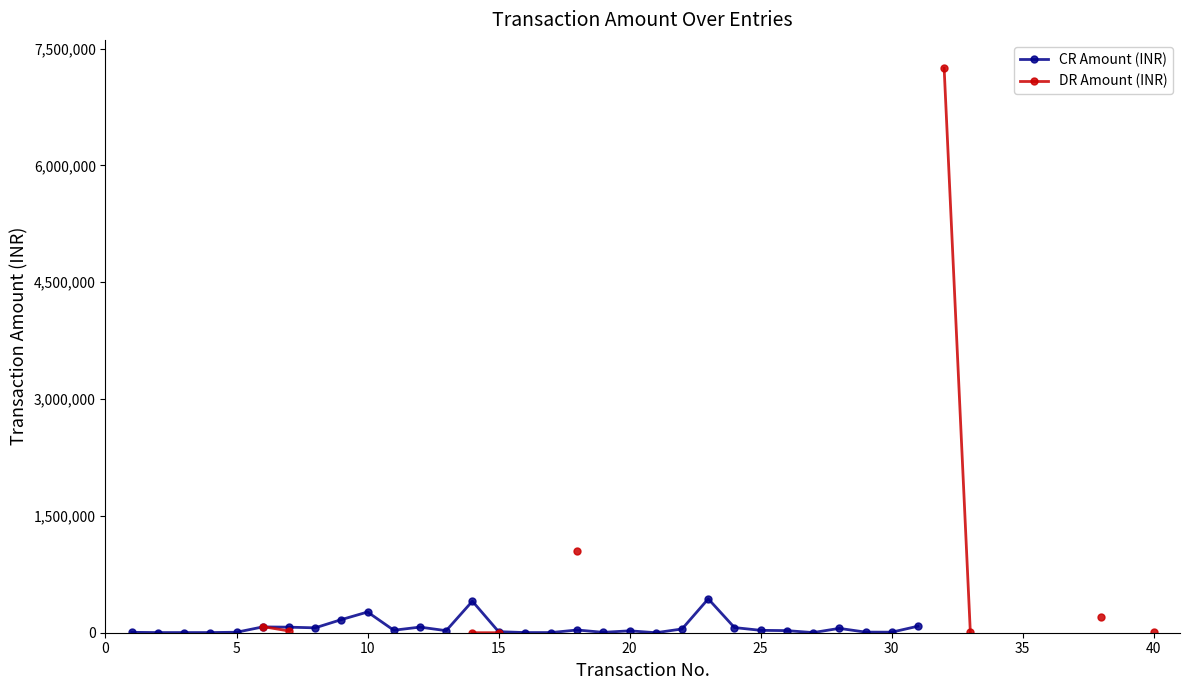

How many lines are shown in the chart?

2